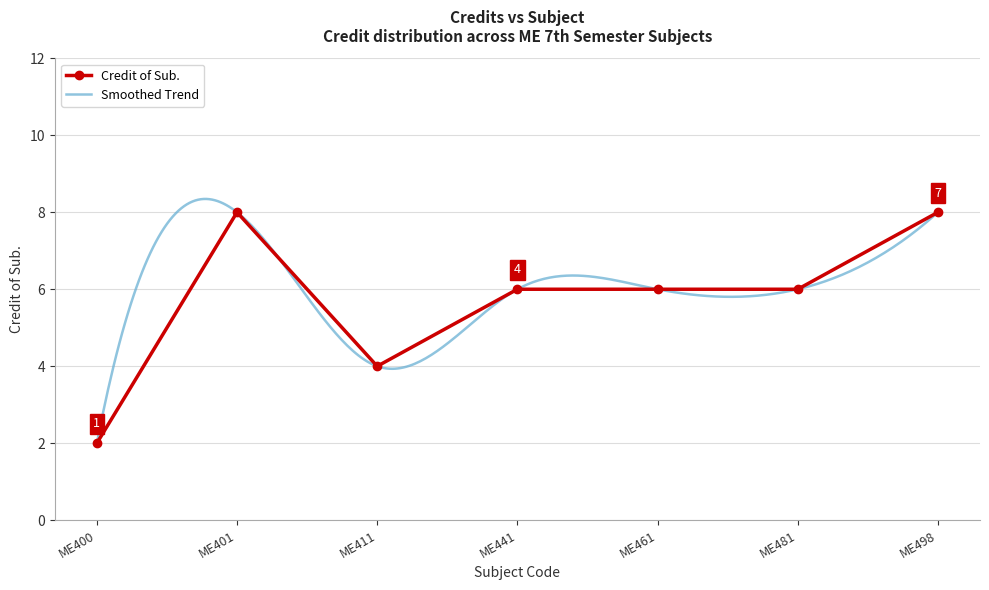

Between ME441 and ME411, which is larger?

ME441